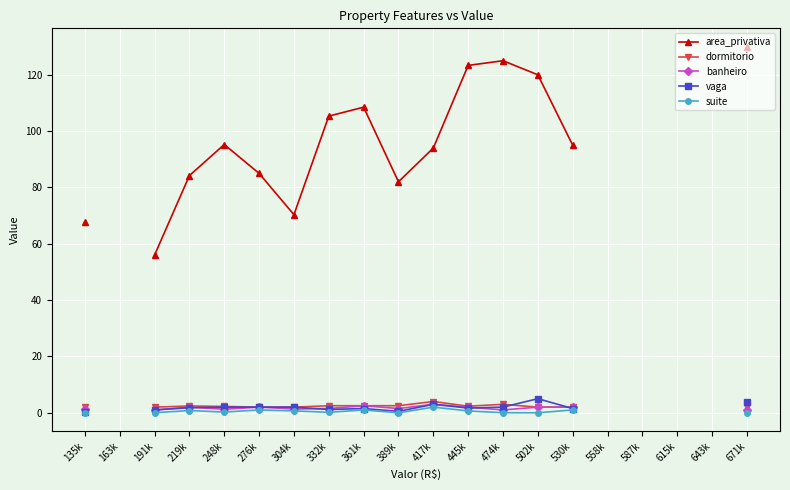

At how many categories does at least one series exceed 116?

4